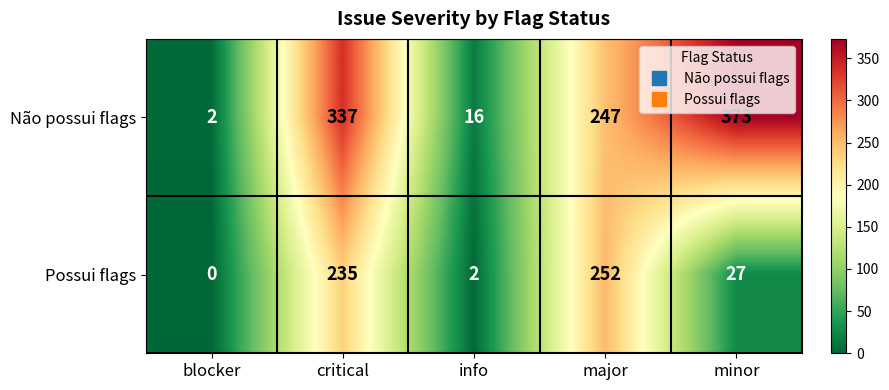

Between critical and minor, which series saw the biggest shift?

Possui flags